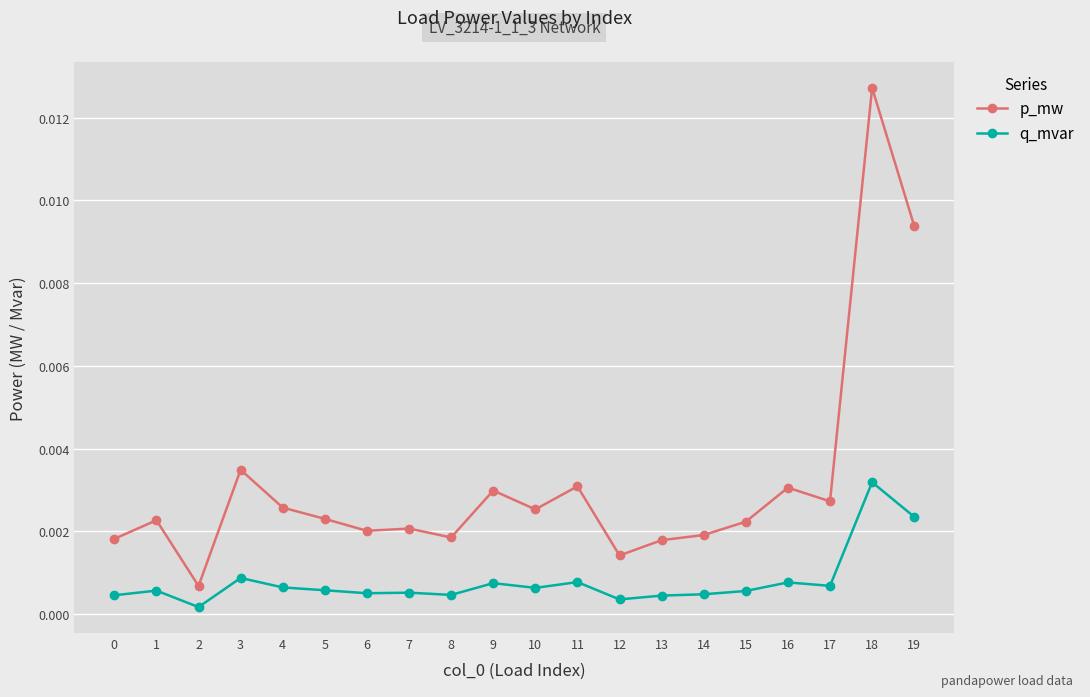

Is the value of q_mvar at 1 greater than the value of p_mw at 18?

No